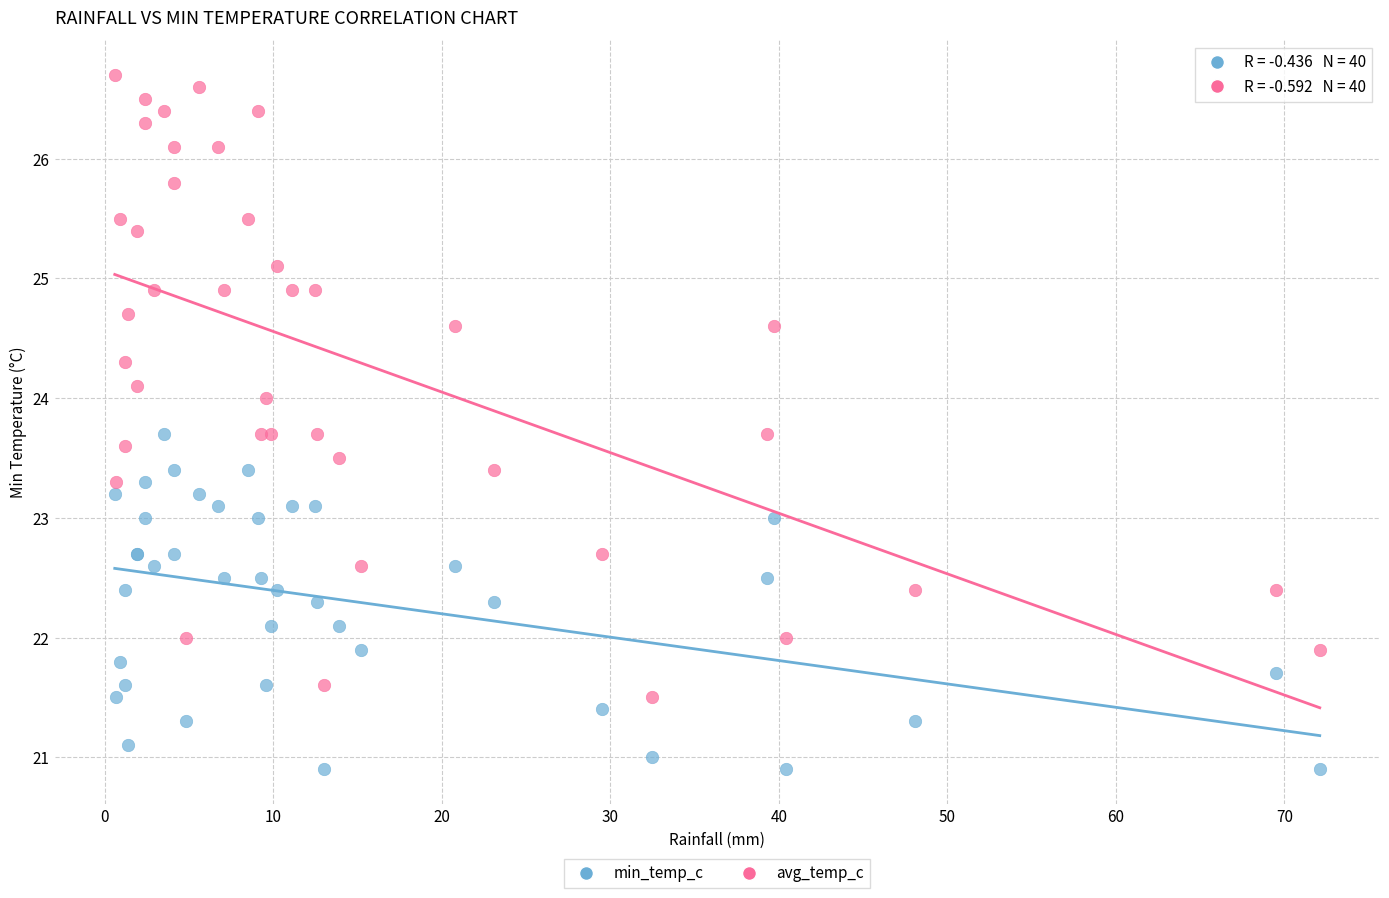

What are all the series names shown in the legend?

min_temp_c, avg_temp_c